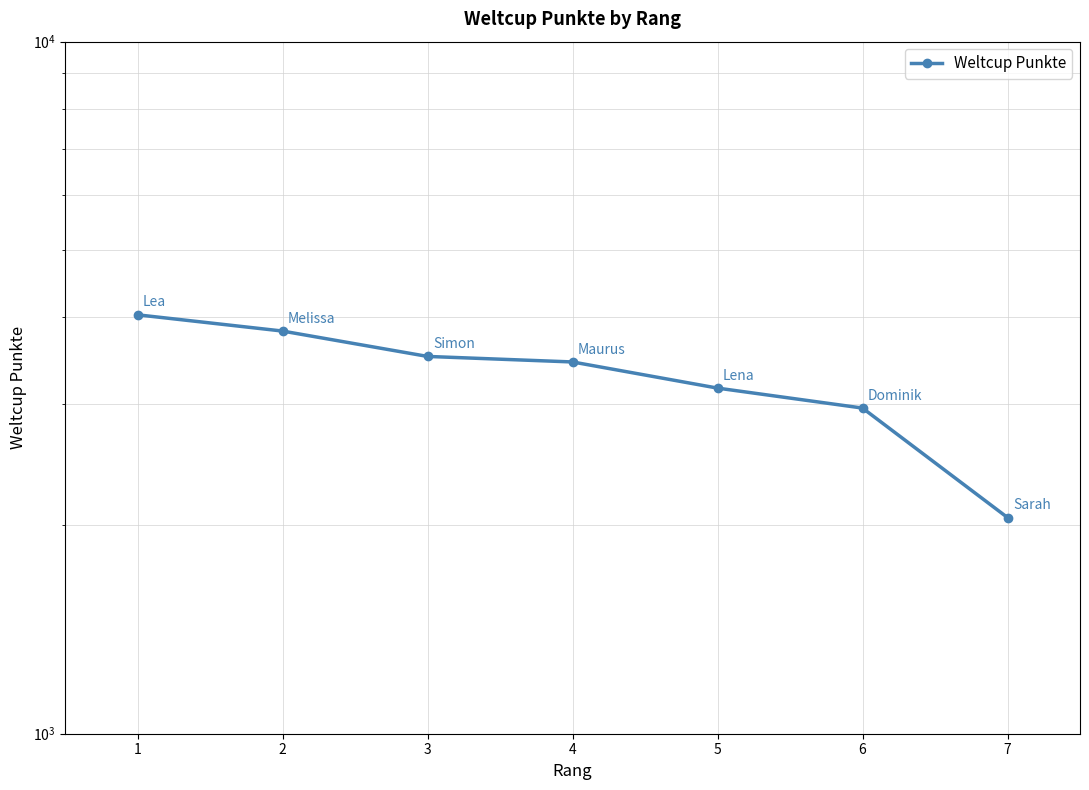

What is the average value?

3281